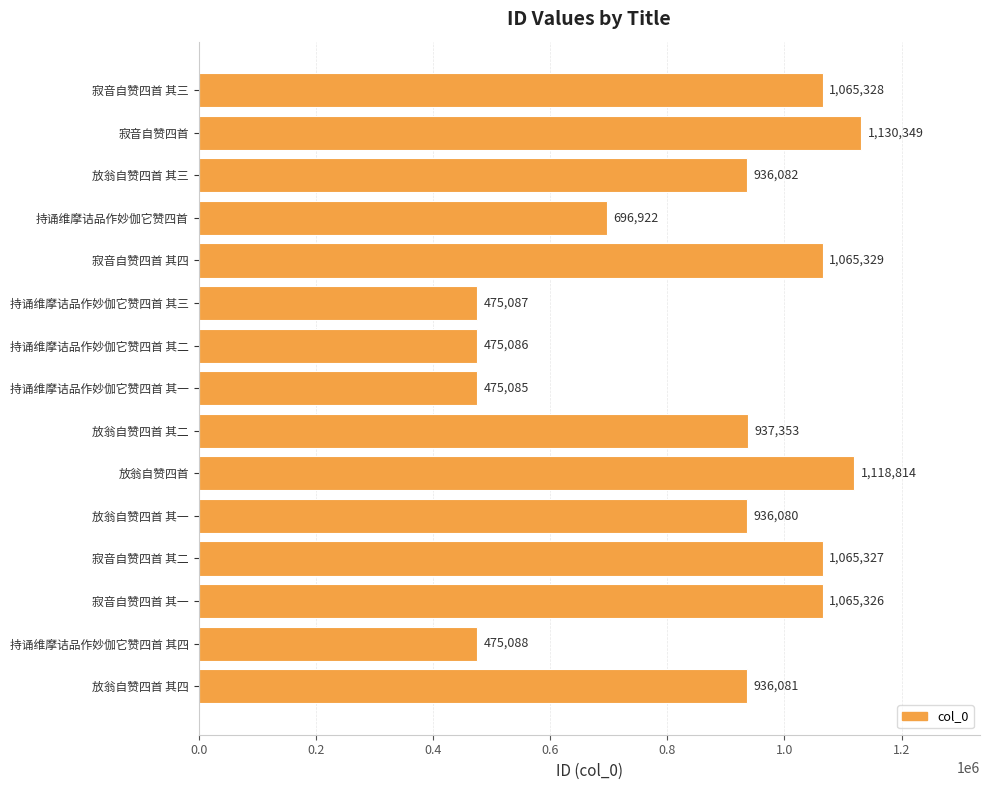

What is the difference between the maximum and second lowest values?

655263